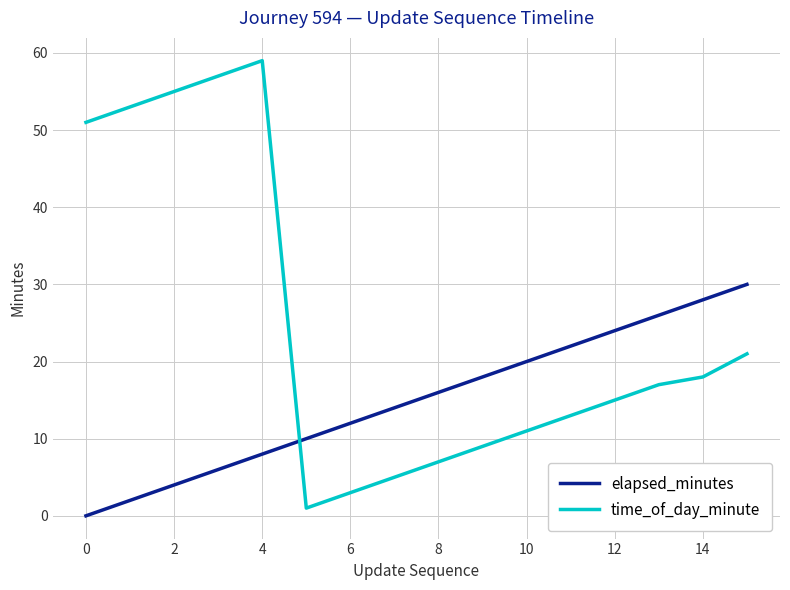

After their last crossing, which series has the higher values: elapsed_minutes or time_of_day_minute?

elapsed_minutes